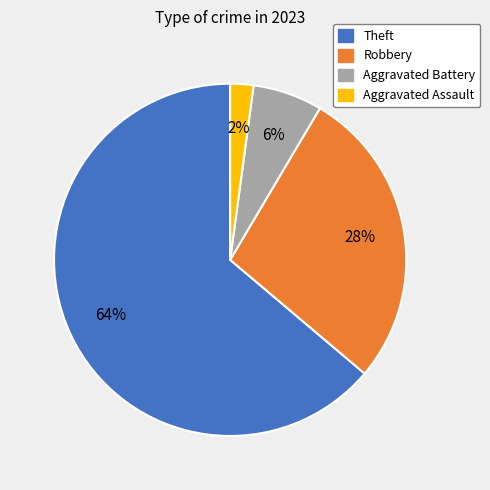

To the nearest percent, what is the difference between the largest and smallest slice percentages?

62%